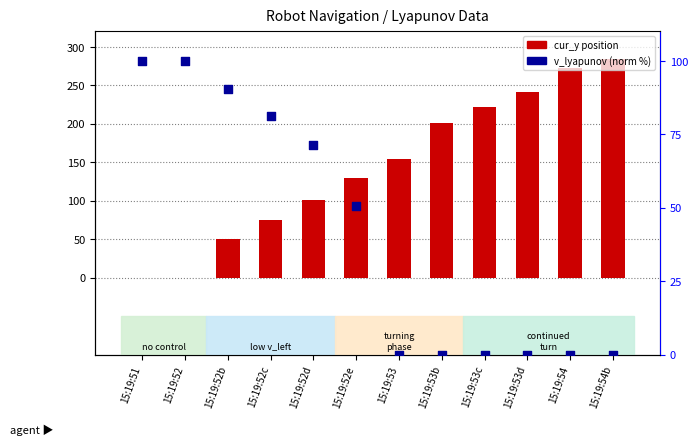

Is the value of v_lyapunov (norm %) at 15:19:51 greater than the value of cur_y (position) at 15:19:53b?

No